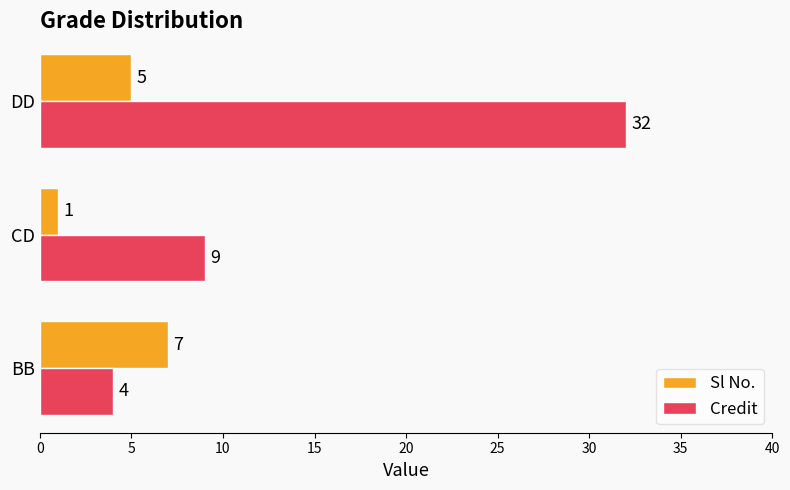

What is the highest value of the Credit series?

32